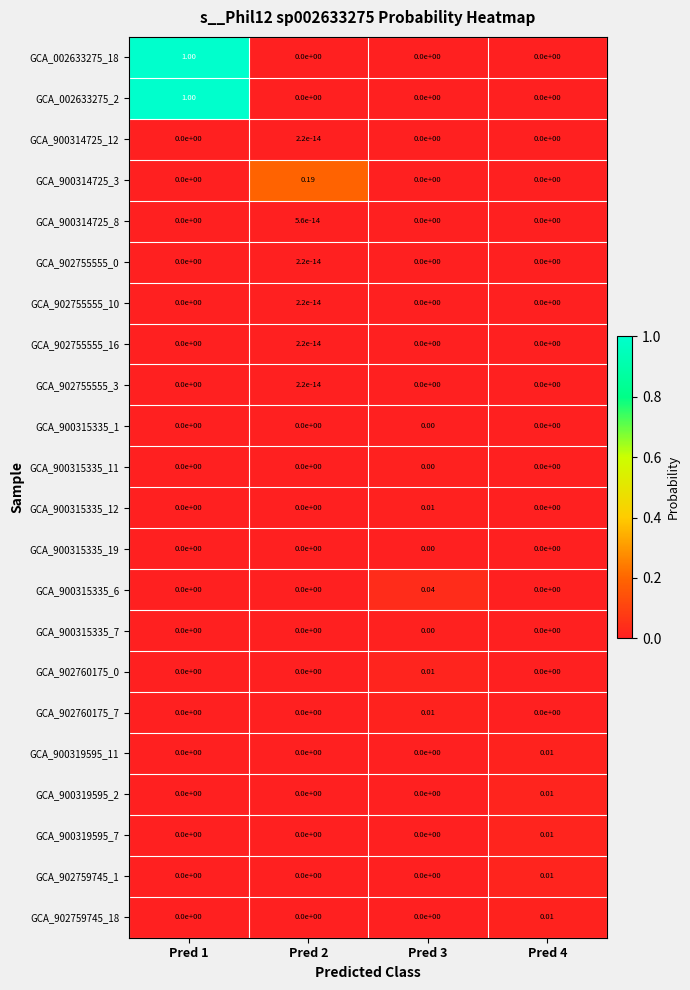

List the series in order of their peak value, highest first.

GCA_002633275_2, GCA_002633275_18, GCA_900314725_3, GCA_900315335_6, GCA_900319595_7, GCA_900319595_2, GCA_902760175_0, GCA_902759745_1, GCA_902760175_7, GCA_902759745_18, GCA_900319595_11, GCA_900315335_12, GCA_900315335_11, GCA_900315335_7, GCA_900315335_1, GCA_900315335_19, GCA_900314725_8, GCA_902755555_0, GCA_902755555_10, GCA_902755555_16, GCA_900314725_12, GCA_902755555_3